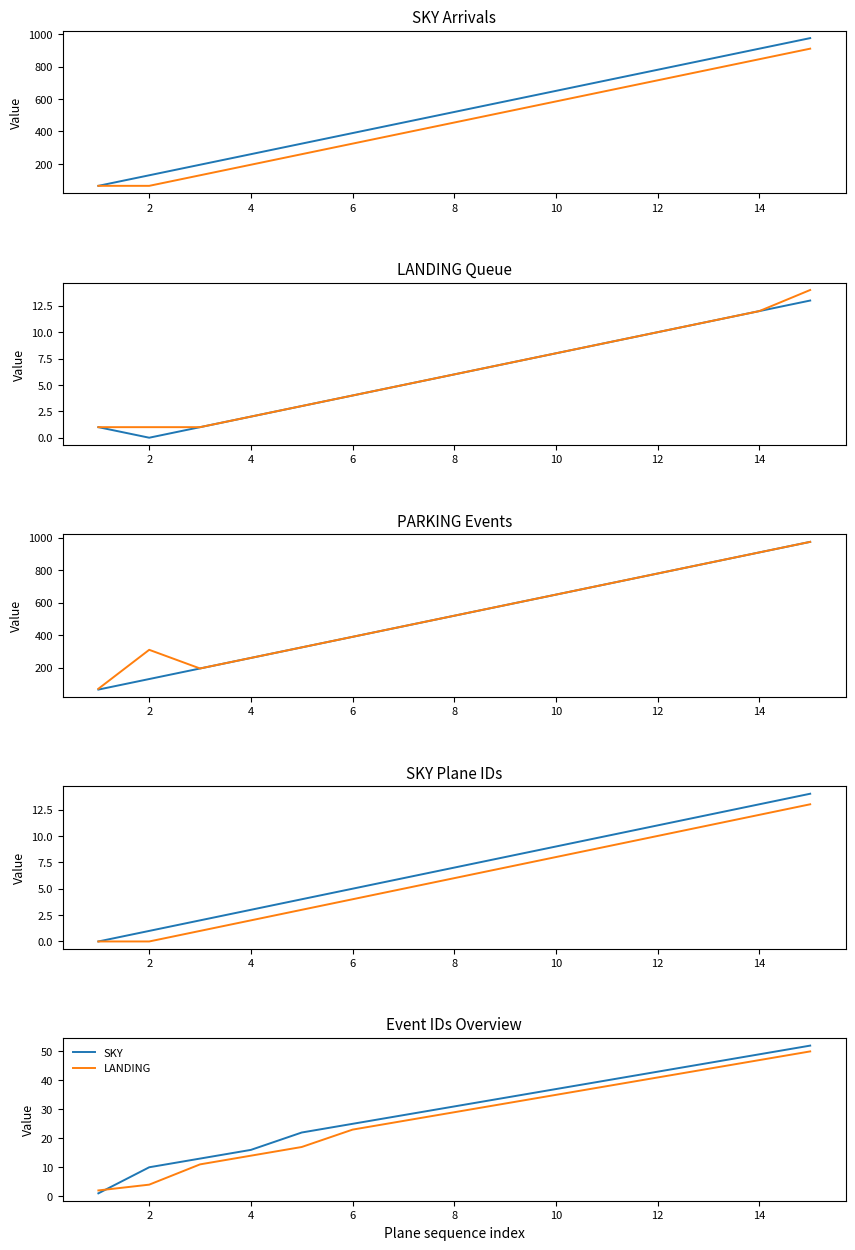

How many series are shown in this chart?

2